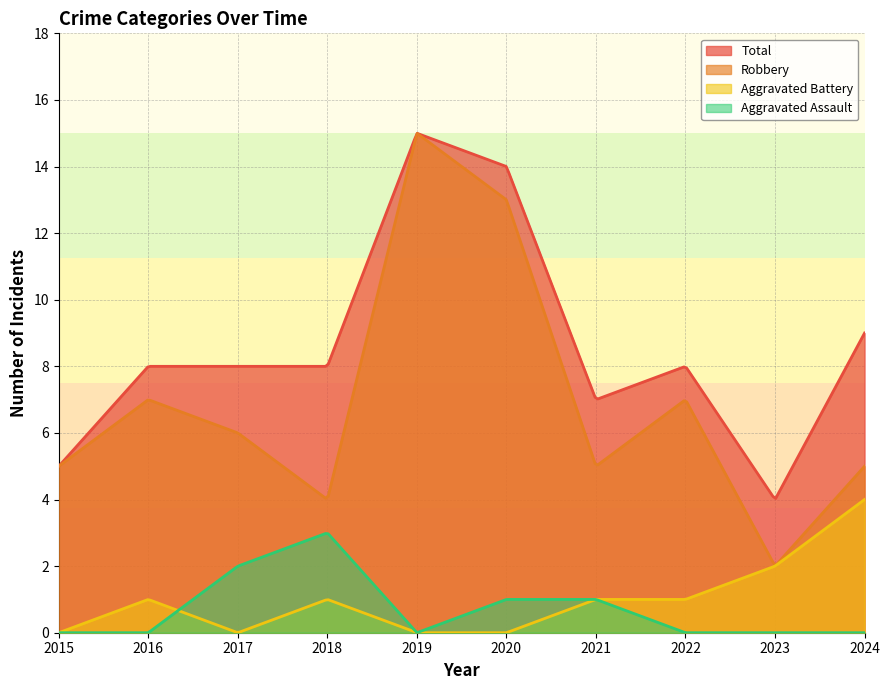

The Aggravated Battery series shows 2 at 2023. True or false?

True